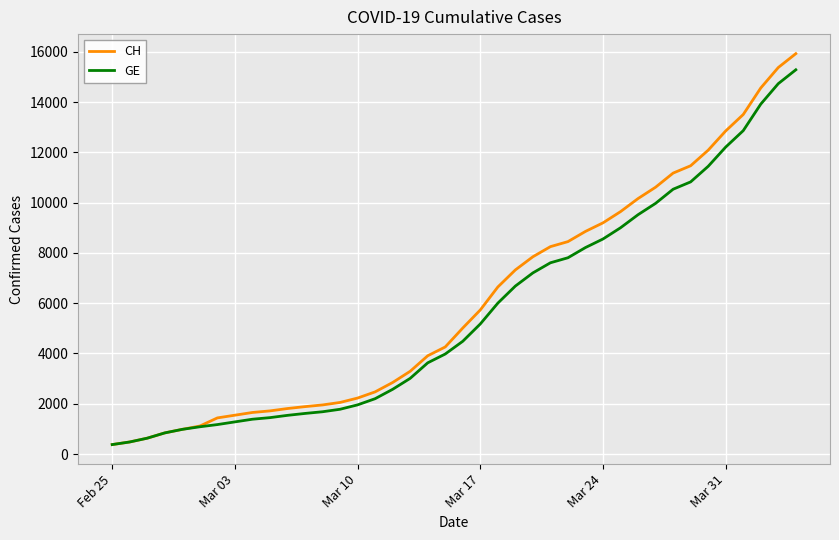

What is the maximum value for GE?

15284